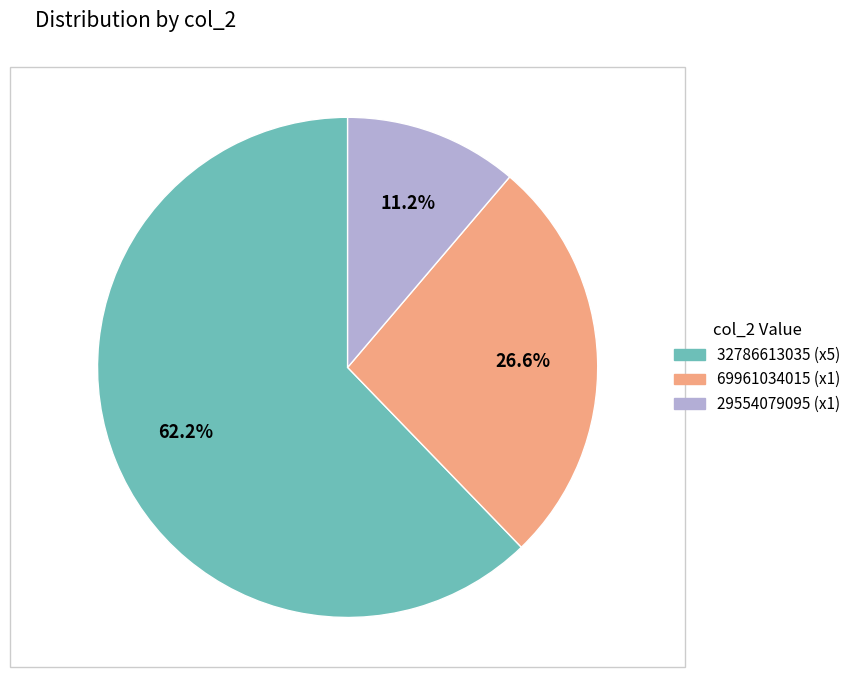

Count the number of slices in the pie.

3